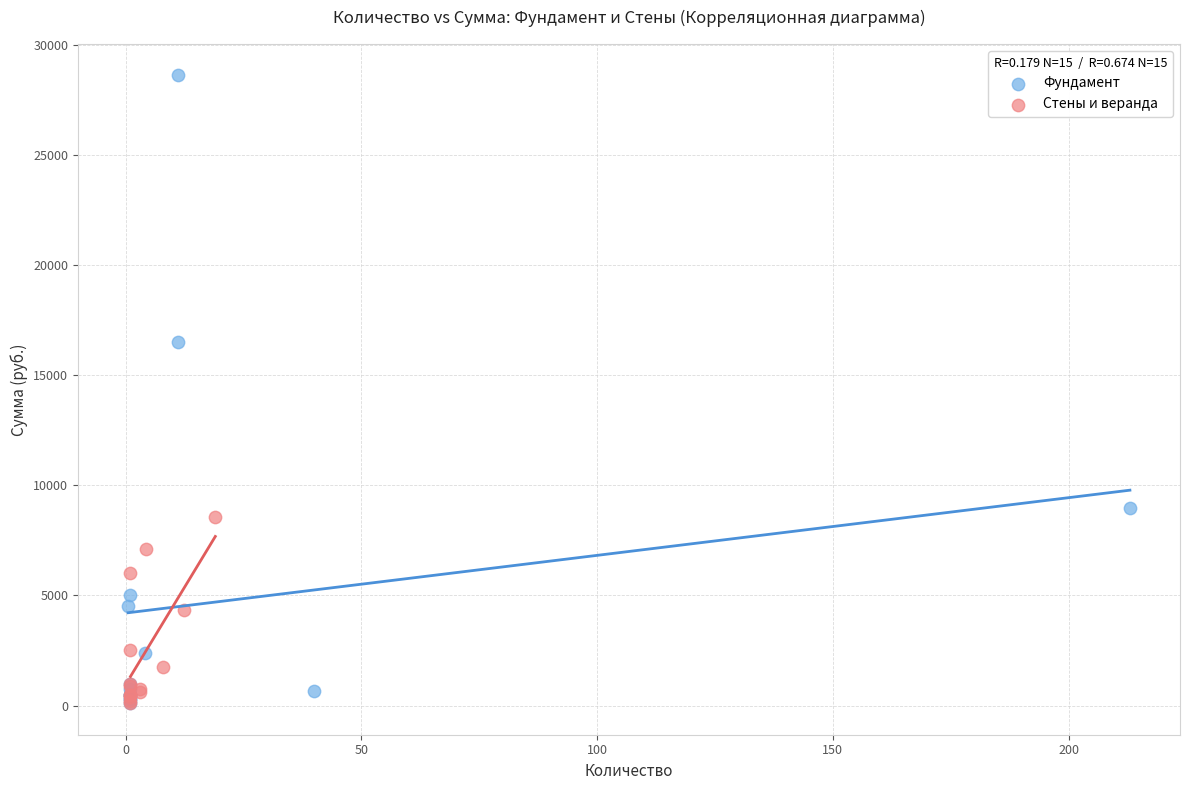

Which series has the largest Y range (max minus min)?

Фундамент